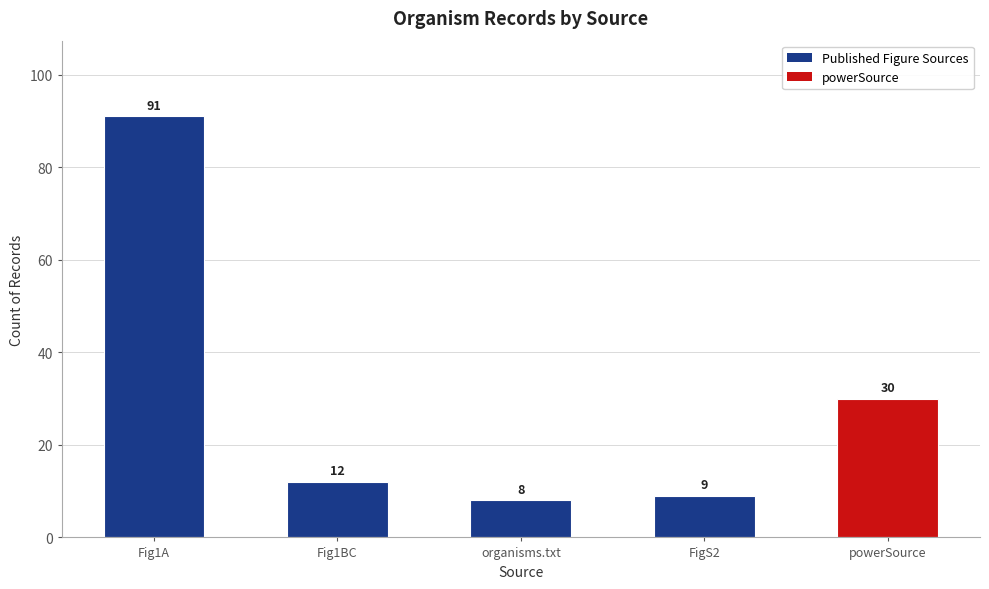

Reading right to left, transcribe all the data shown in this chart.

powerSource=30	FigS2=9	organisms.txt=8	Fig1BC=12	Fig1A=91